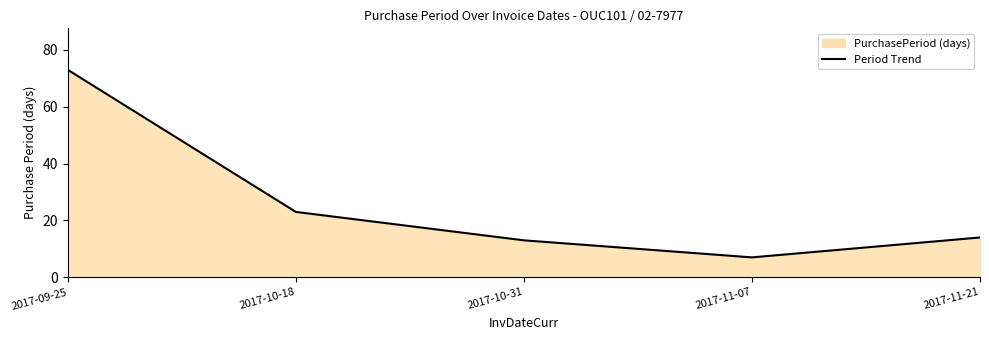

How many interior local valleys (lower than both neighbors) does the data have?

1